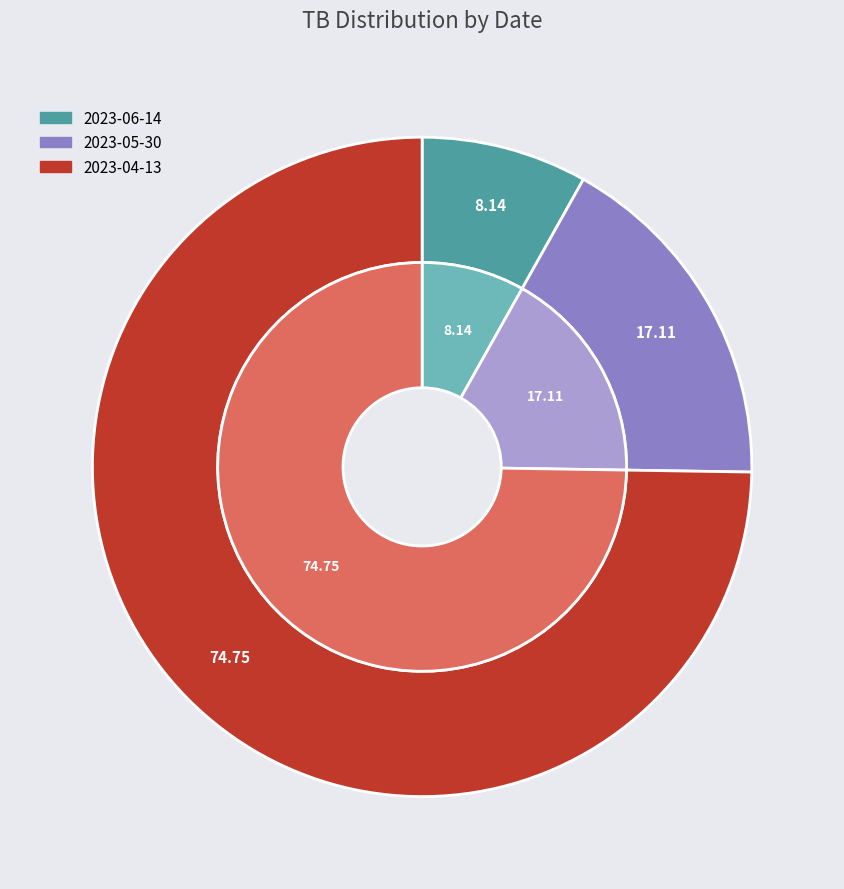

To the nearest percent, what portion does 2023-05-30 represent?

17%